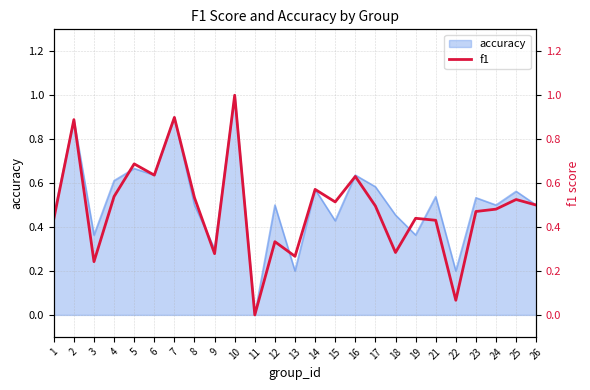

At which category does the data reach its first local valley?

3